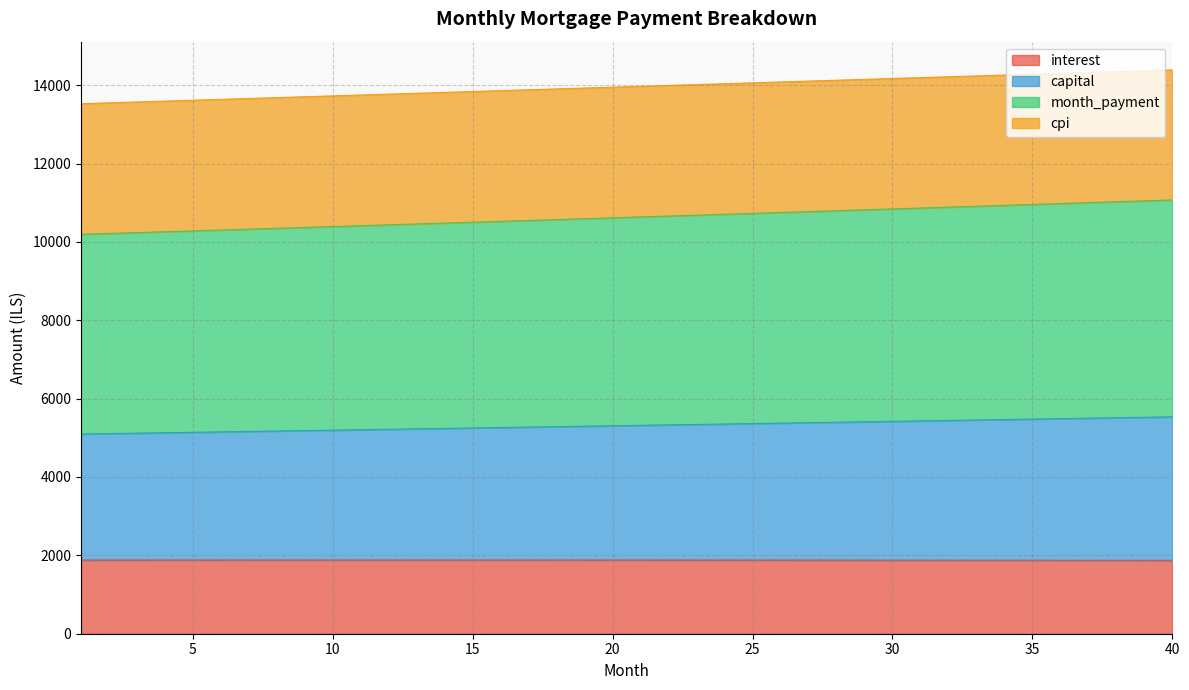

At which label does month_payment first exceed 5318?

21